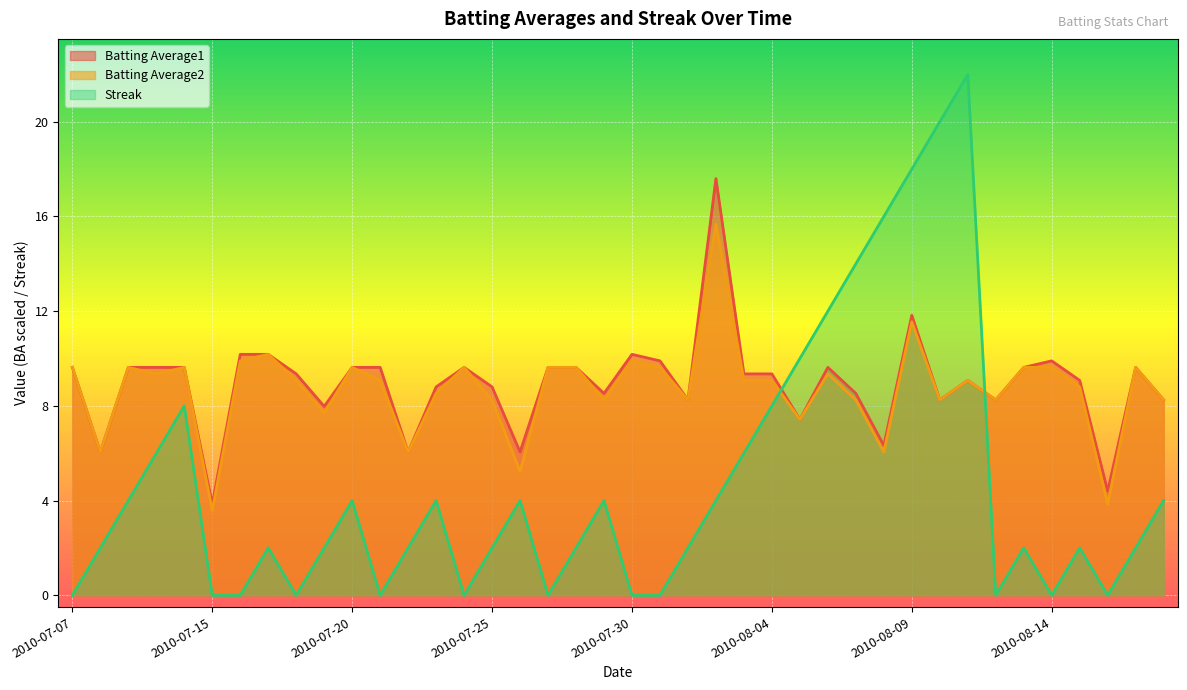

What is the sum of all Streak values?

188.0